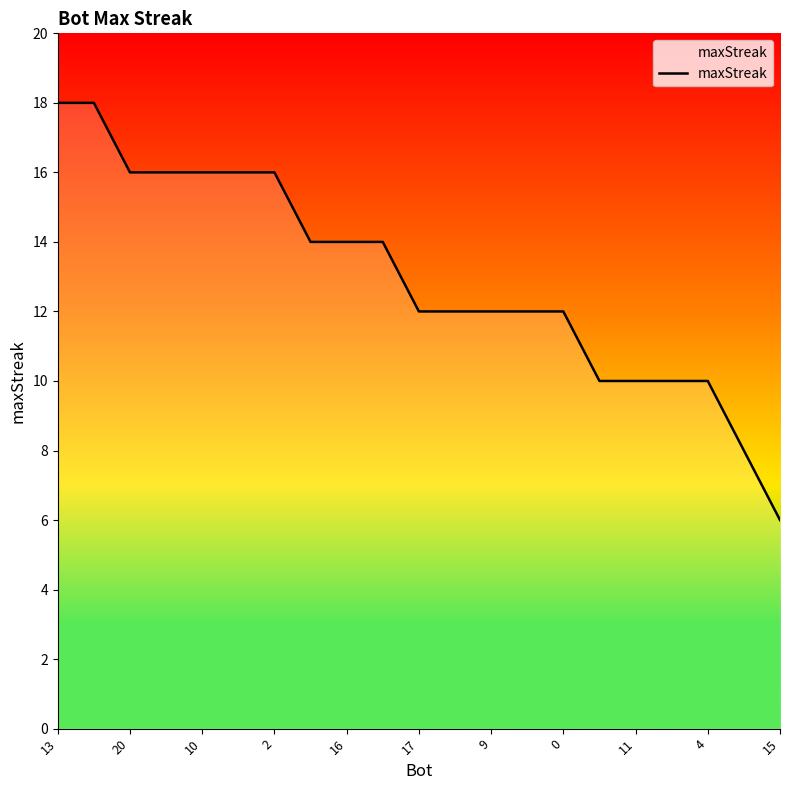

What is the minimum value shown in the chart?

6